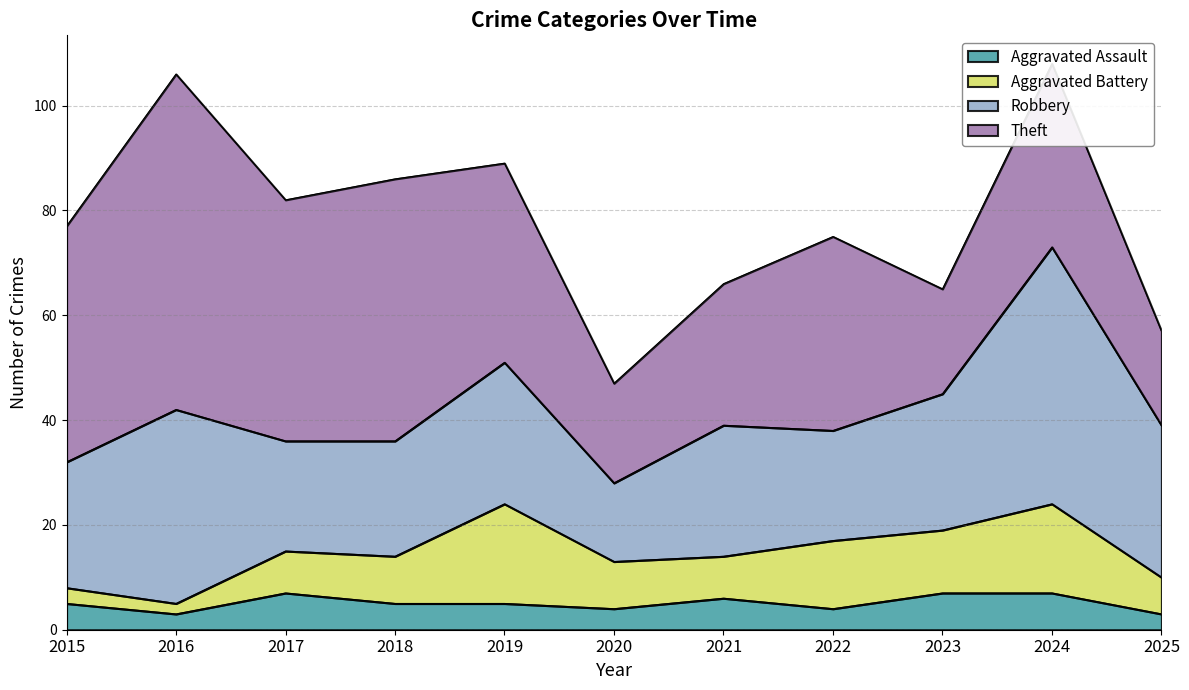

True or false: Aggravated Battery and Theft cross at least once.

False